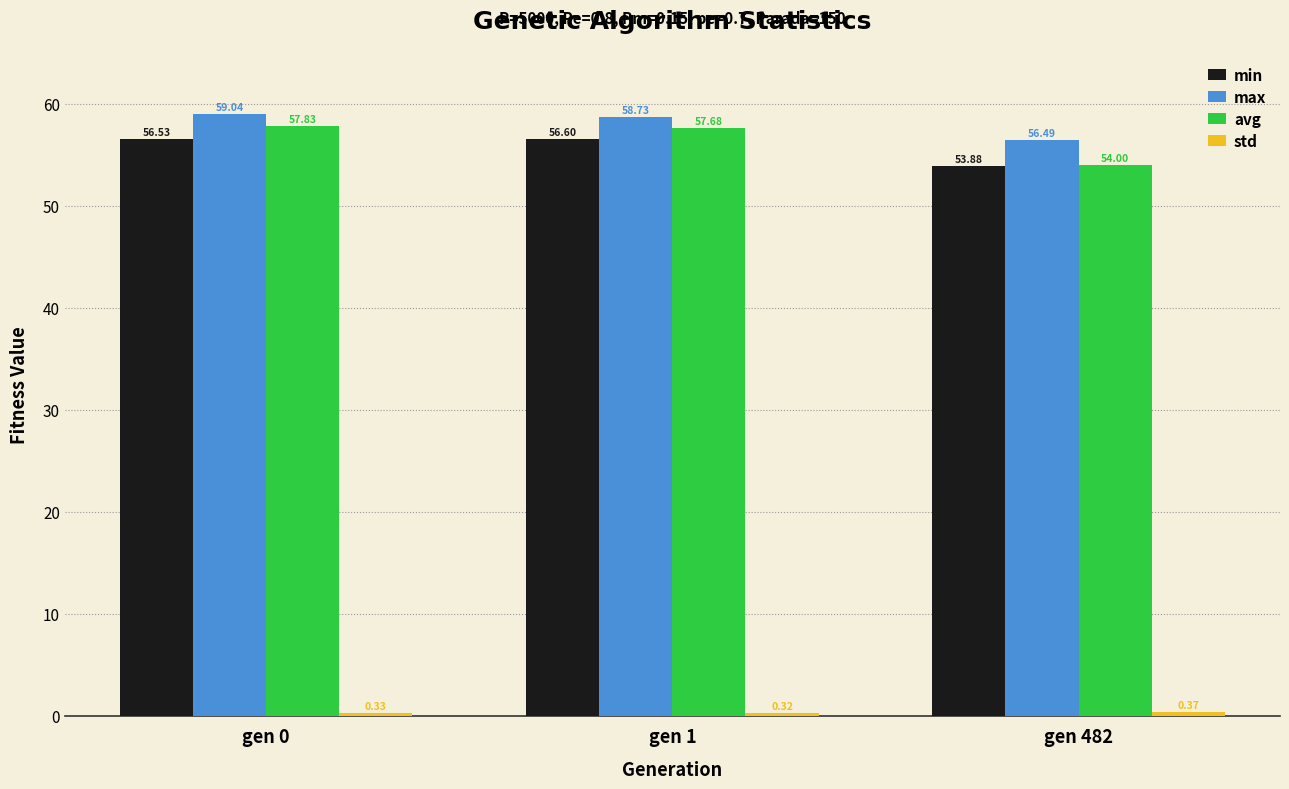

Which series has the largest total across all categories?

max